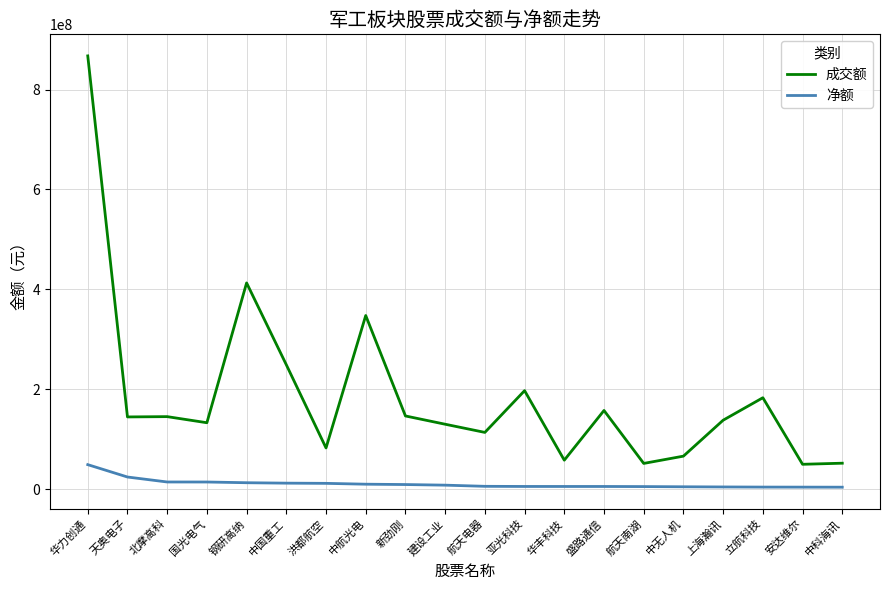

The 净额 series shows 9073542 at 新劲刚. True or false?

True